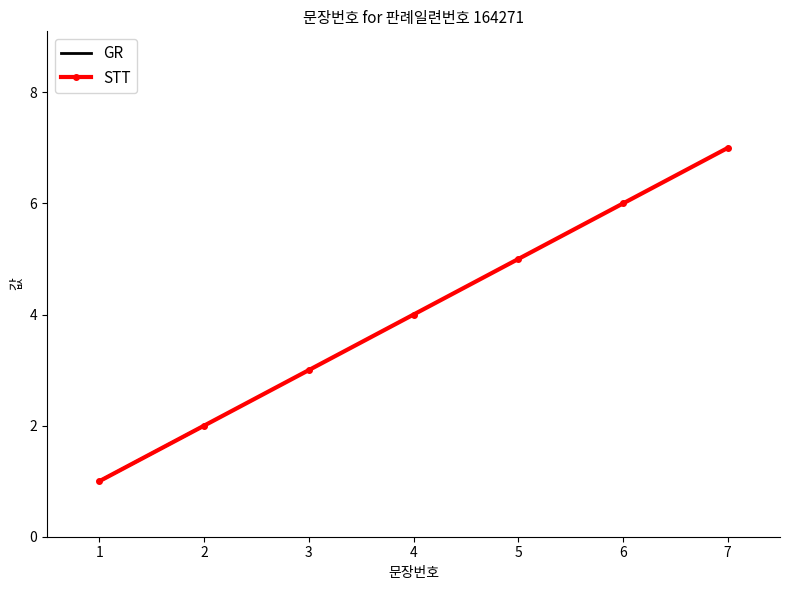

True or false: STT has more than 1 interior local peaks.

False